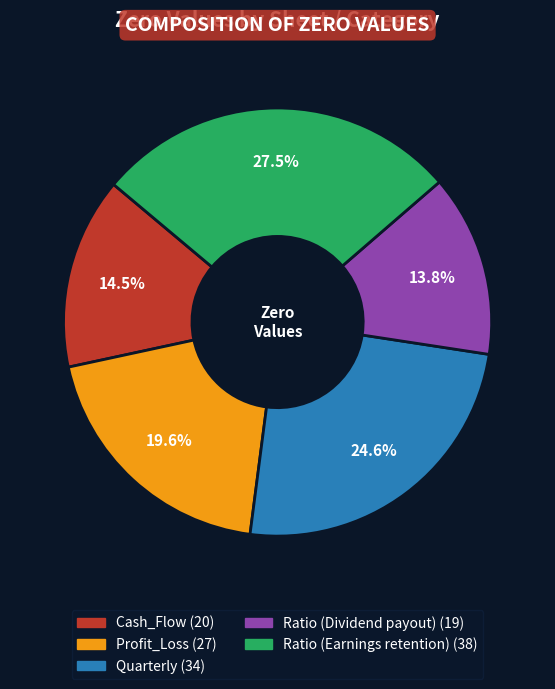

What is the total percentage of Ratio (Dividend payout) and Quarterly?

38.4%